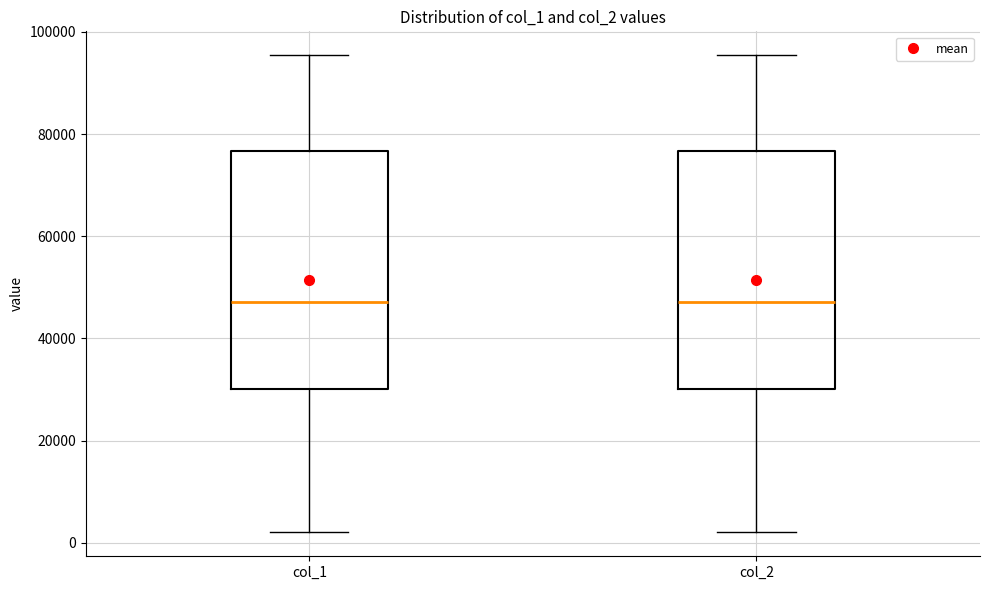

Reading left to right, transcribe this box plot: for each box, give where its median line is, the range the box spans, and where its two whiskers end, as read against the y-axis. The values are not printed on the chart, so give them approximately, as read against the axis.

col_1: median 48000, box 30000 to 76000, whiskers 2000 to 96000
col_2: median 48000, box 30000 to 76000, whiskers 2000 to 96000